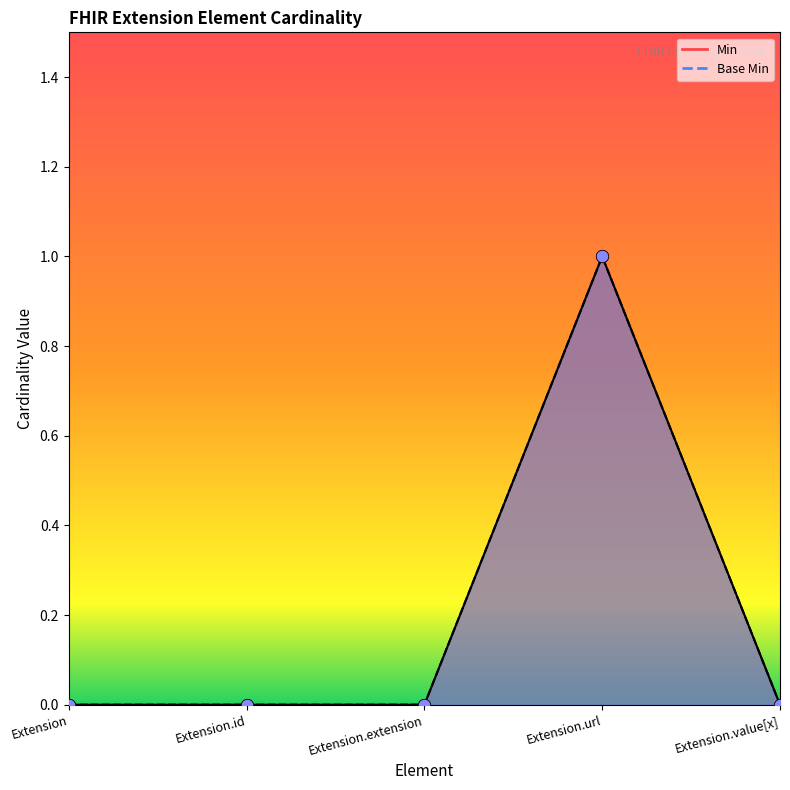

Is the value of Base Min at Extension greater than the value of Min at Extension?

No